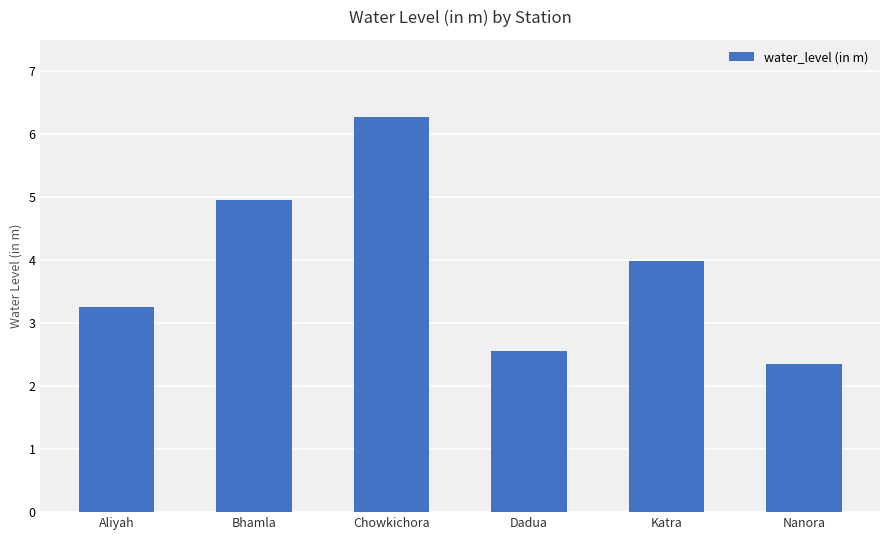

How many data points does each series have?

6